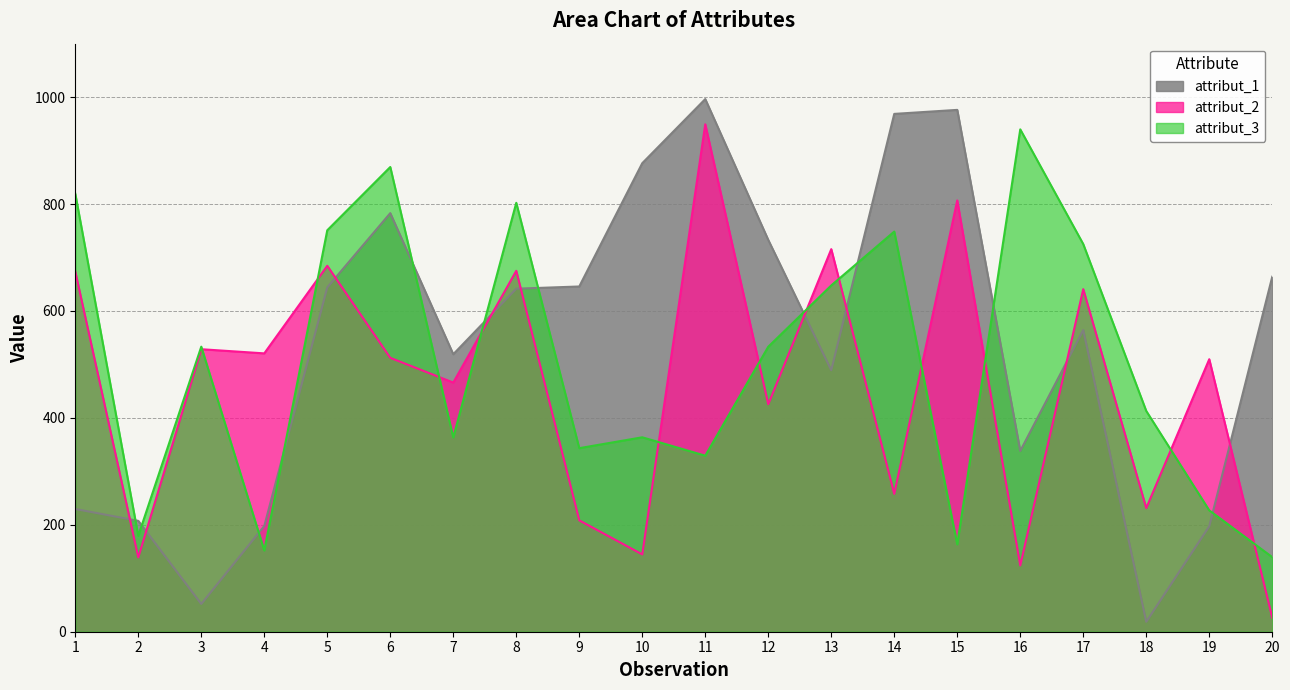

Reading left to right, extract all data points from this chart.

attribut_1: 229.6	207.4	51.9	197.8	644.1	783.0	519.1	641.6	645.8	876.4	996.3	732.9	489.1	968.6	976.1	338.2	564.3	18.6	197.3	664.0
attribut_2: 673.8	139.1	528.5	520.7	684.5	512.3	466.1	675.1	208.3	144.6	949.2	425.6	715.6	257.9	806.8	123.9	640.8	231.3	509.7	26.2
attribut_3: 819.4	179.4	533.2	152.0	750.9	869.3	363.3	802.3	343.4	363.7	329.3	533.1	647.8	748.5	163.4	939.7	725.0	412.9	227.0	139.5